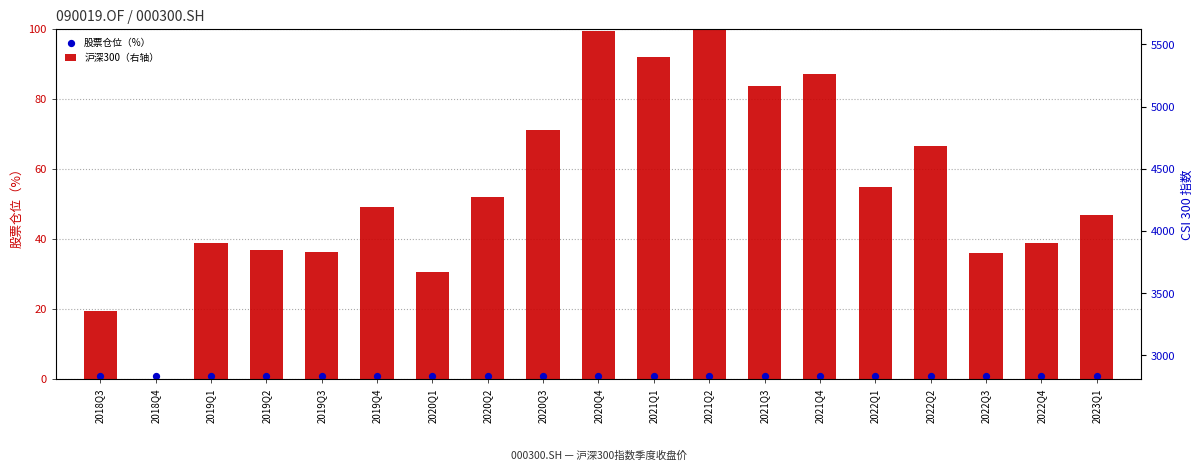

Which series has the largest total across all categories?

沪深300（右轴）